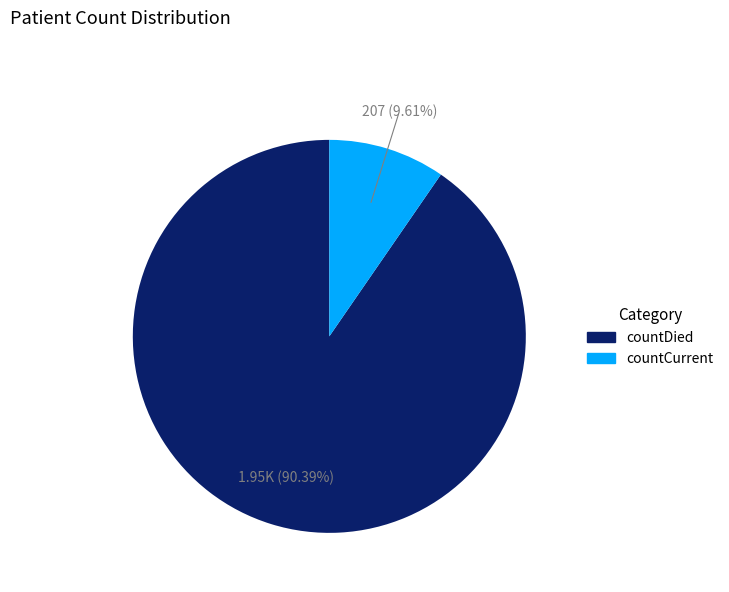

Which category has the smallest portion of the pie?

countCurrent